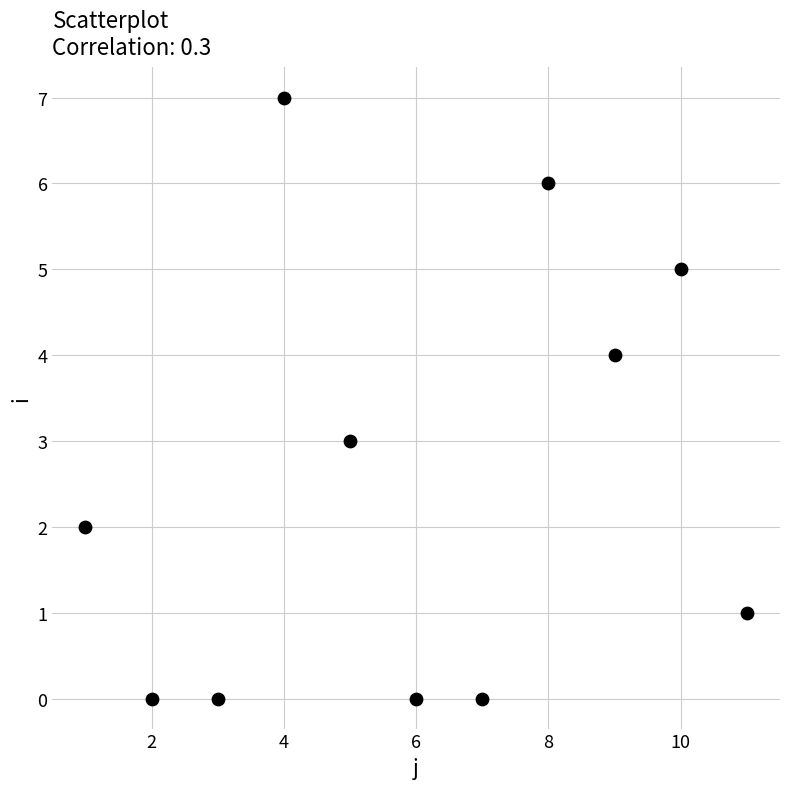

What is the range of X values (max minus min)?

10